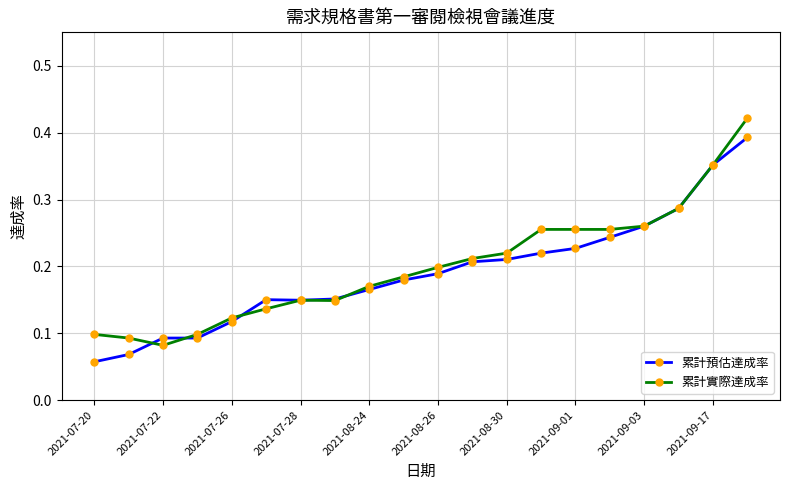

Count the number of categories in the chart.

20